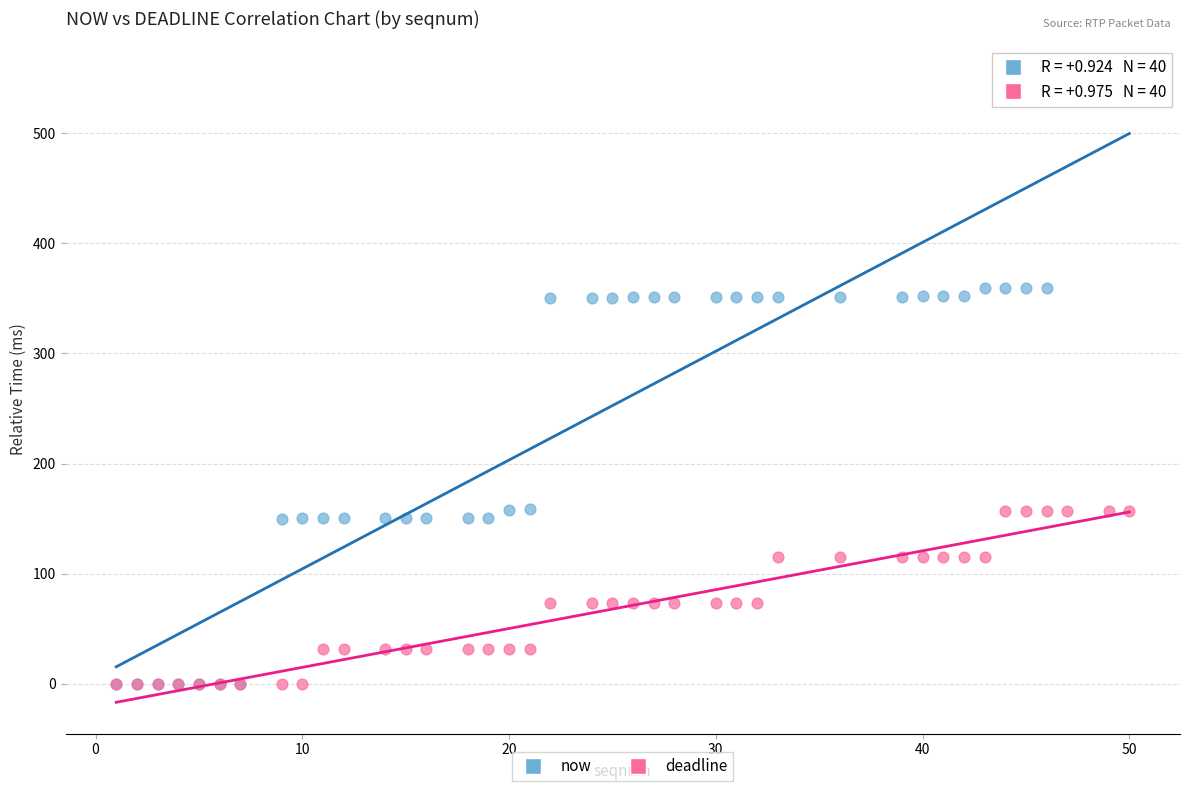

Which series reaches the maximum Y coordinate?

now